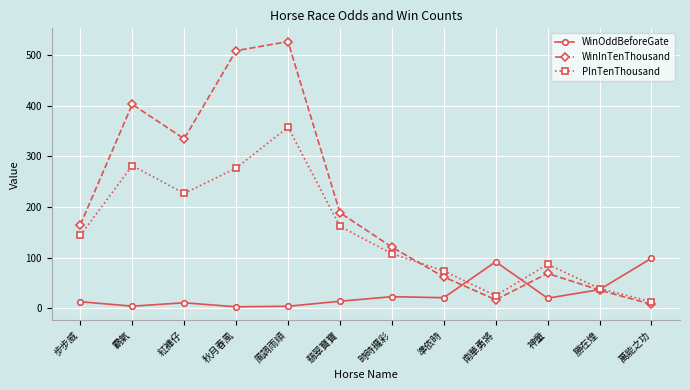

At which category does WinInTenThousand reach its first local peak?

霸氣